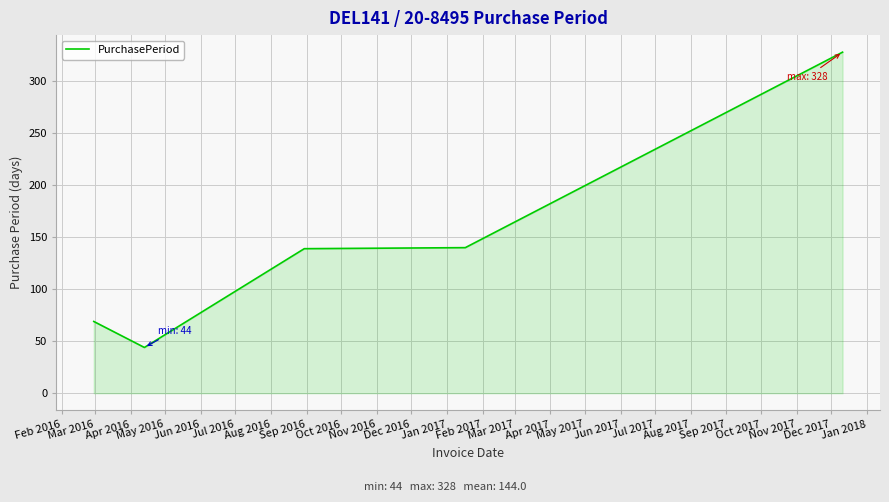

What is the average value?

144